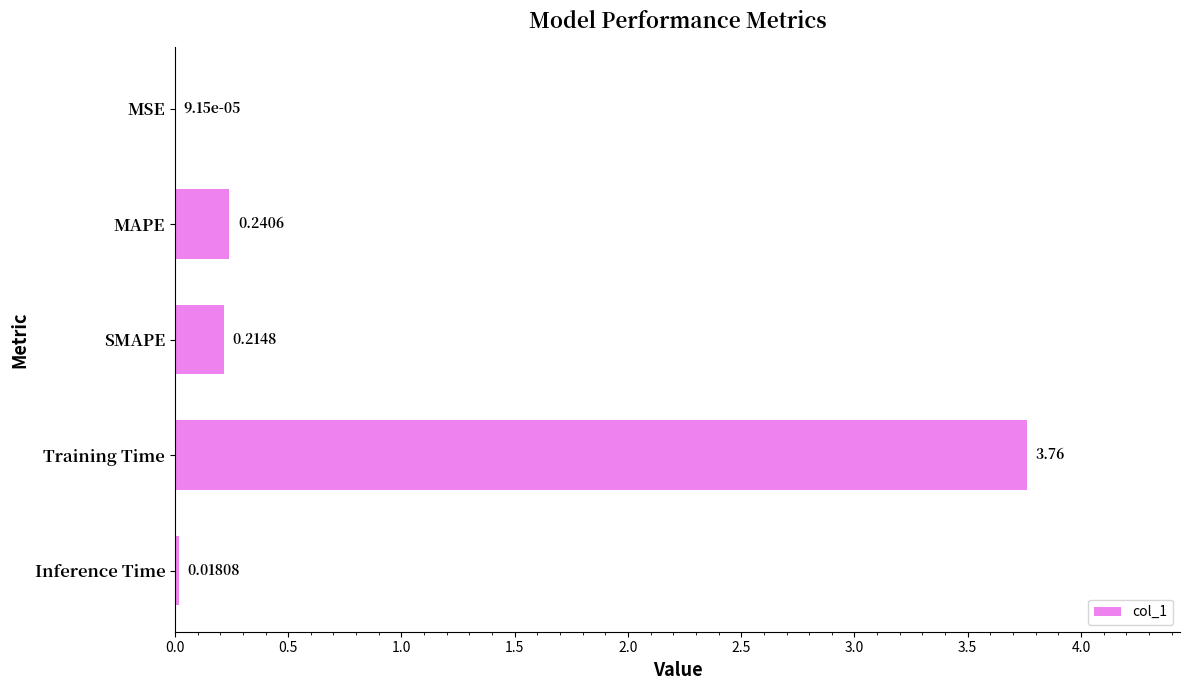

At which label is the value closest to 1?

MAPE